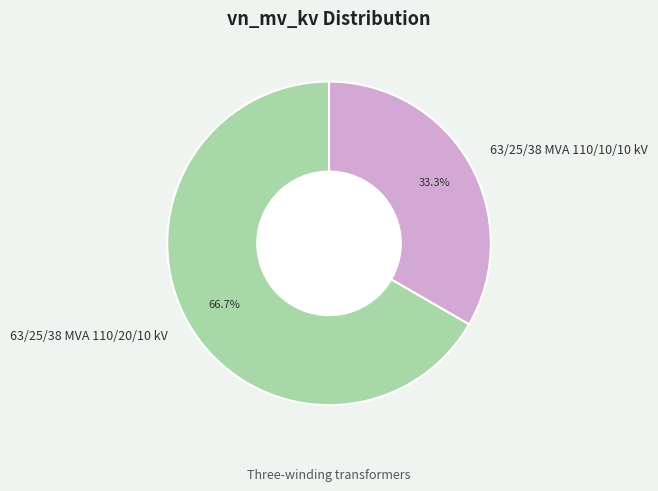

Which has a higher value, 63/25/38 MVA 110/10/10 kV or 63/25/38 MVA 110/20/10 kV?

63/25/38 MVA 110/20/10 kV